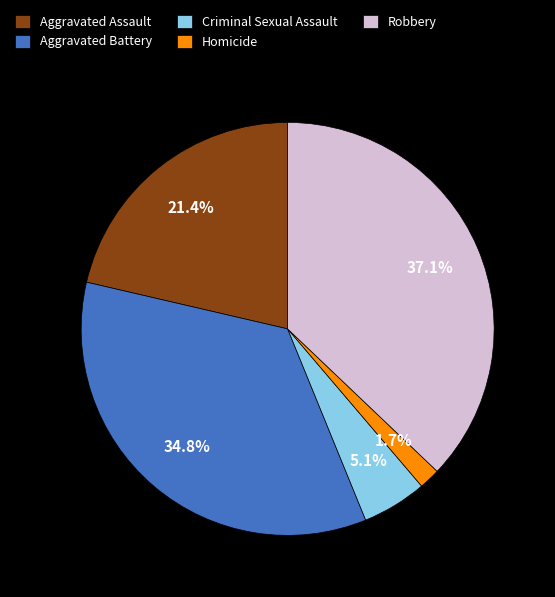

What percentage is NOT represented by Aggravated Assault?

78.6%